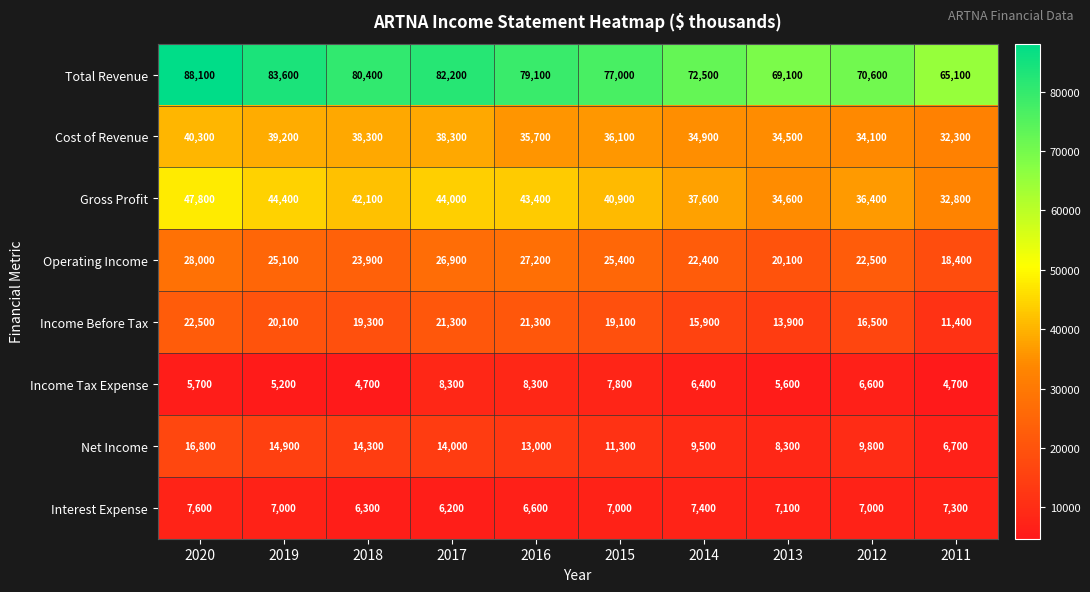

At how many categories does at least one series exceed 61745?

10